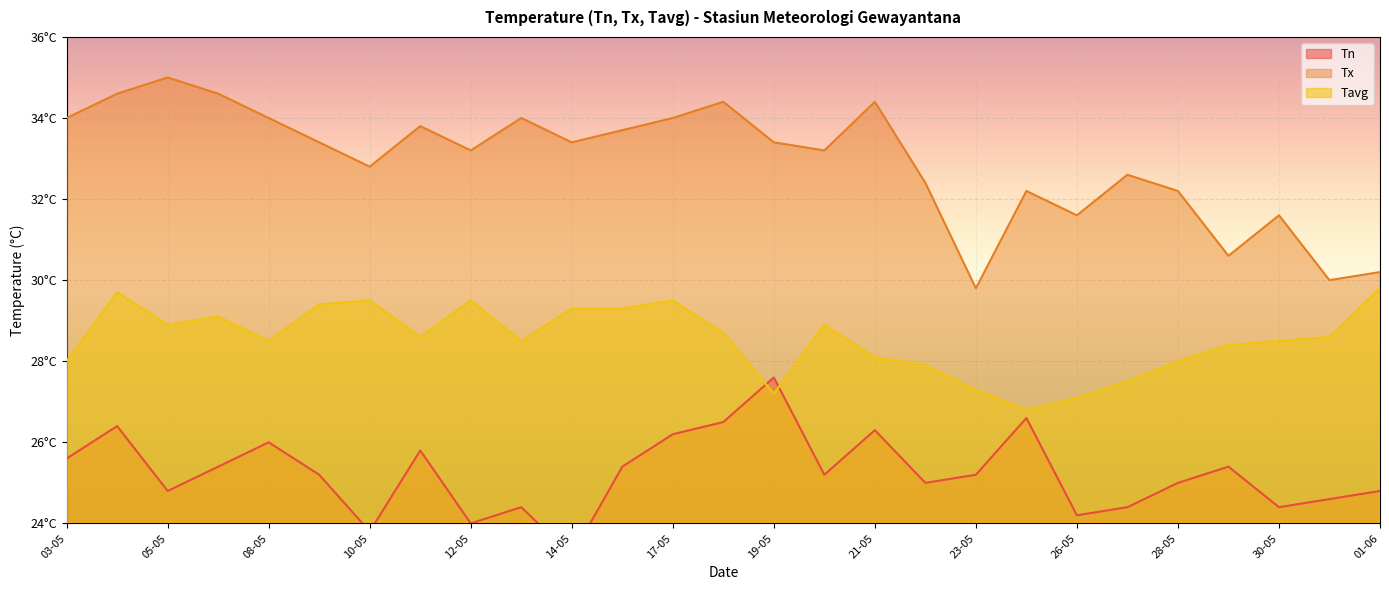

What is the label of the 1st point from the left?

03-05